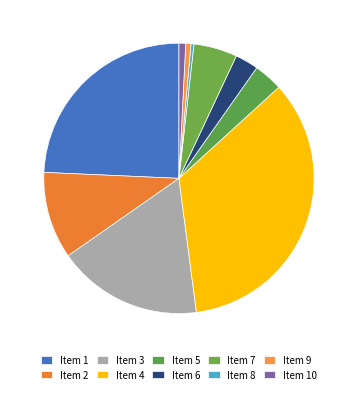

How many segments does this pie chart have?

10